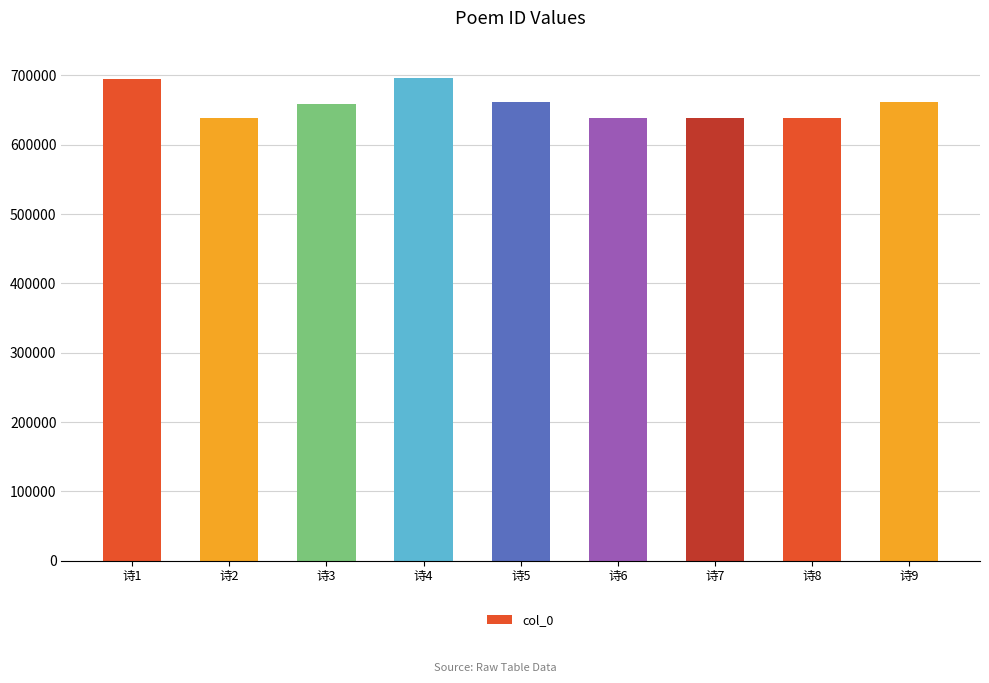

What is the maximum value shown in the chart?

696197